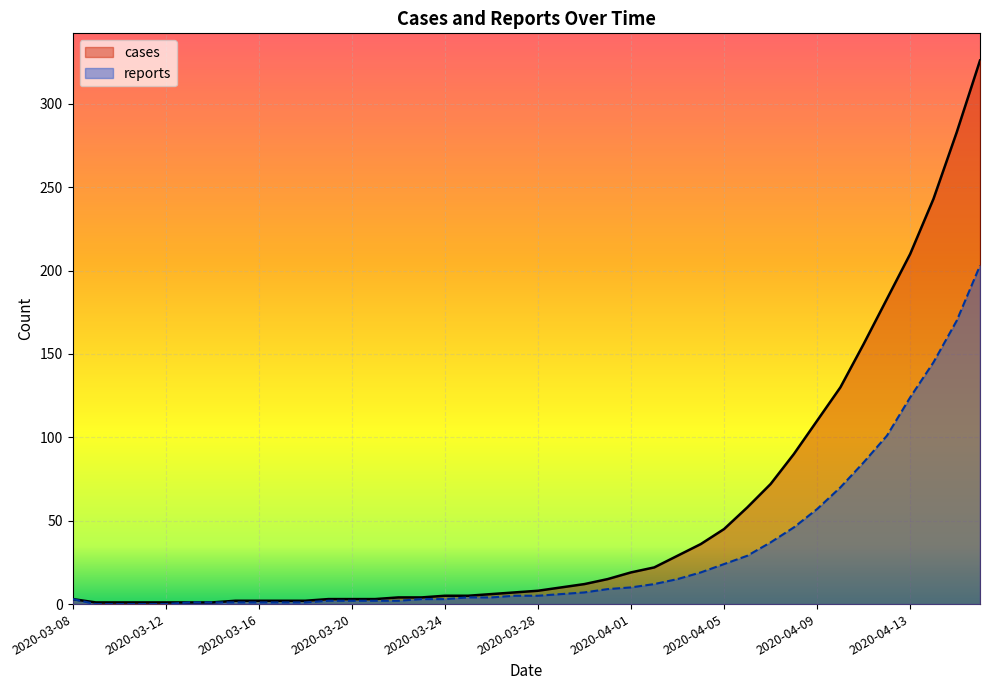

What is the total value across all series at 2020-03-22?

6